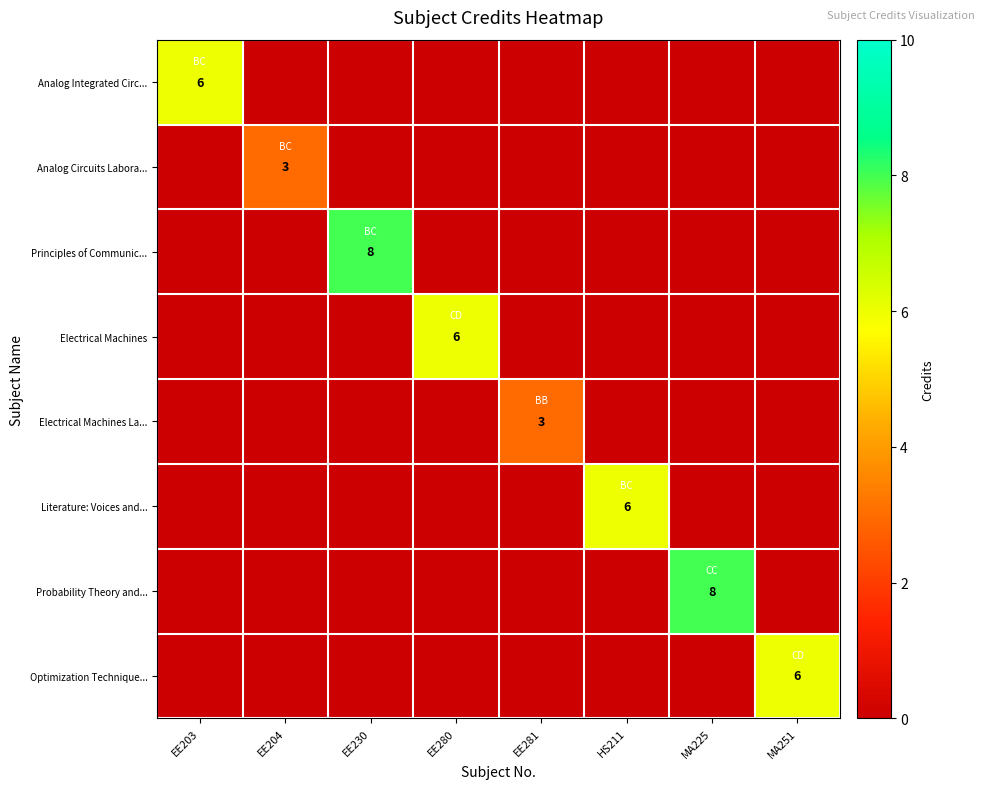

Count the number of data series in this chart.

8